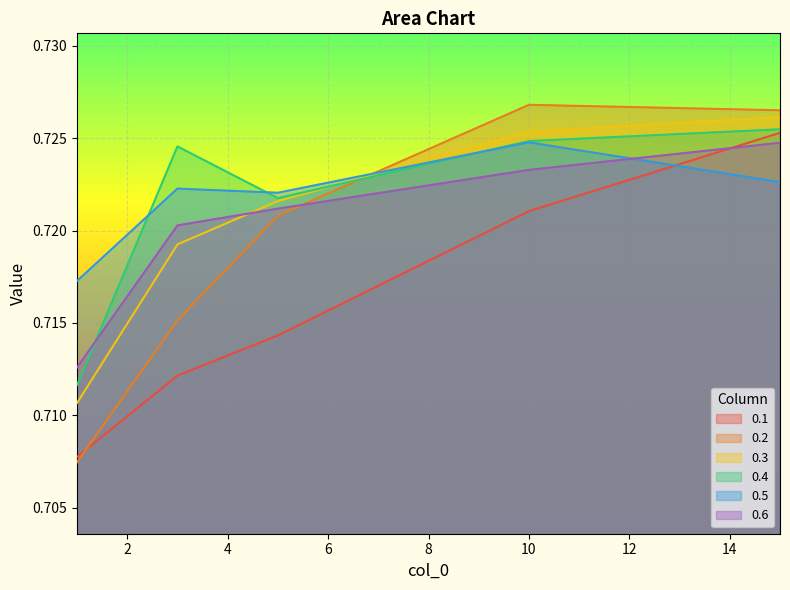

Reading right to left, what are all the values shown in this chart?

0.1: 15=0.7	10=0.7	5=0.7	3=0.7	1=0.7
0.2: 15=0.7	10=0.7	5=0.7	3=0.7	1=0.7
0.3: 15=0.7	10=0.7	5=0.7	3=0.7	1=0.7
0.4: 15=0.7	10=0.7	5=0.7	3=0.7	1=0.7
0.5: 15=0.7	10=0.7	5=0.7	3=0.7	1=0.7
0.6: 15=0.7	10=0.7	5=0.7	3=0.7	1=0.7